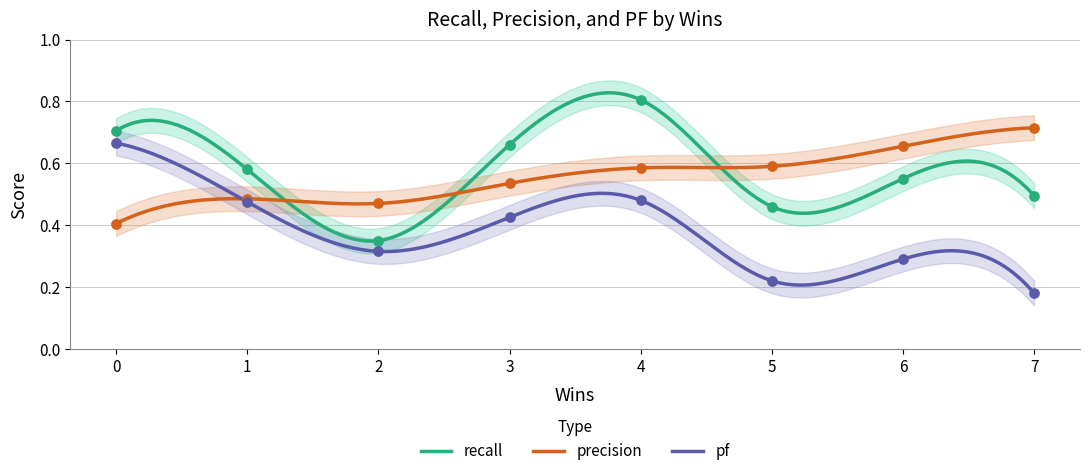

At which category is the sum across all series the highest?

4